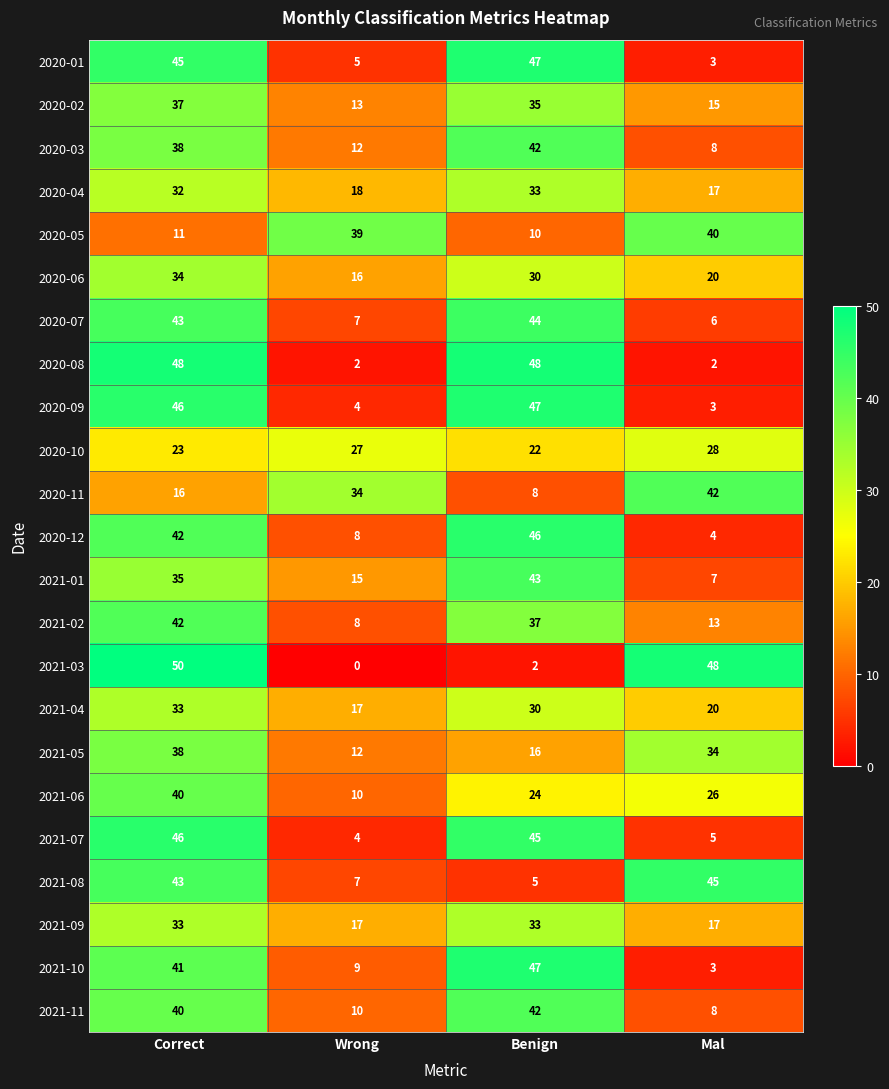

Which series has the largest range (max minus min)?

2021-03